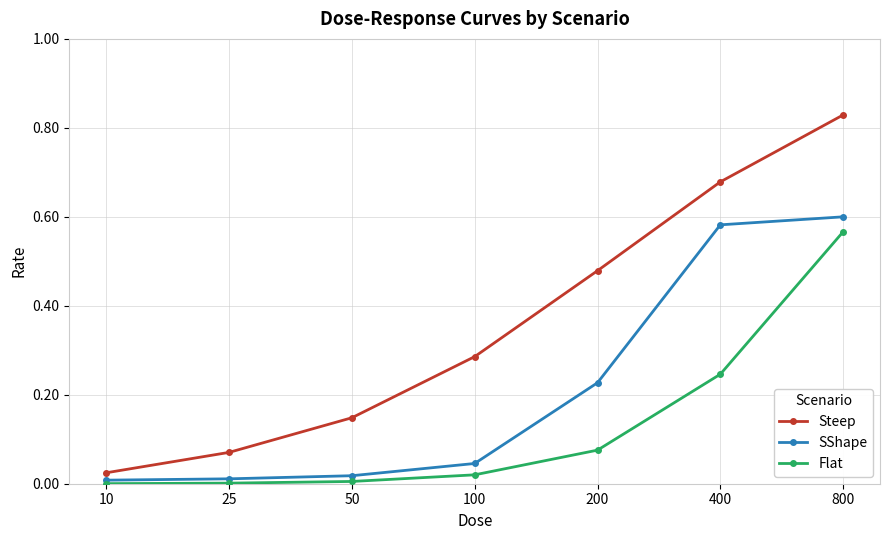

Which series changed the most between 25 and 50?

Steep